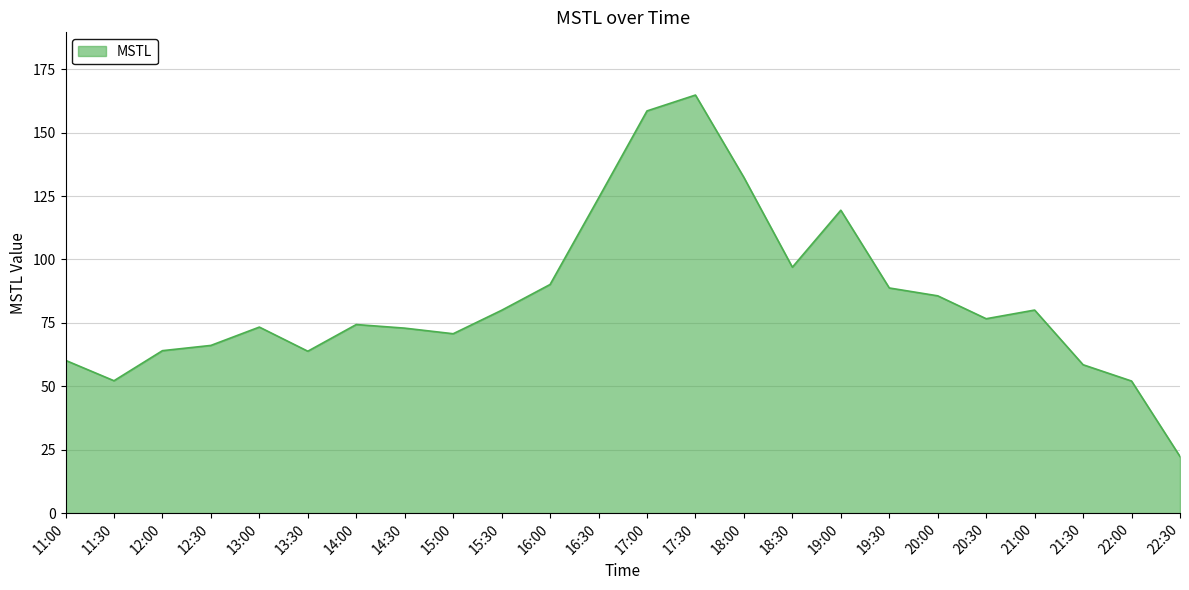

What is the smallest value displayed?

22.3